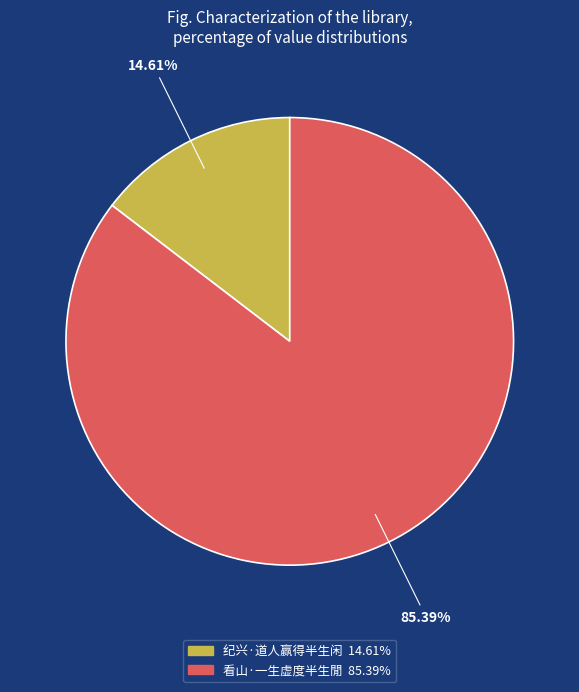

How many slices are in this pie chart?

2